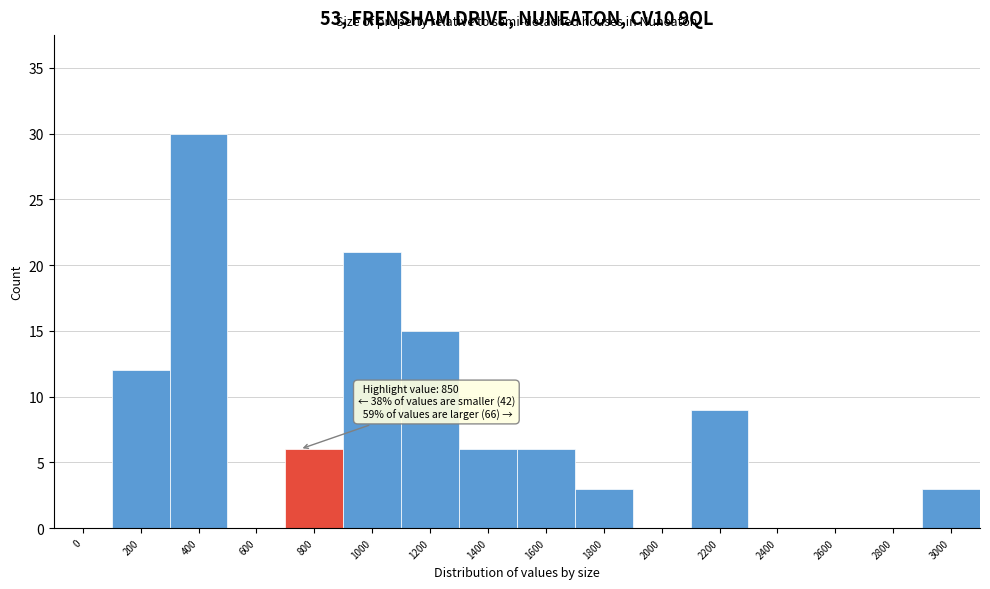

Reading left to right, what are all the values shown in this chart?

0=0	200=12	400=30	600=0	800=6	1000=21	1200=15	1400=6	1600=6	1800=3	2000=0	2200=9	2400=0	2600=0	2800=0	3000=3